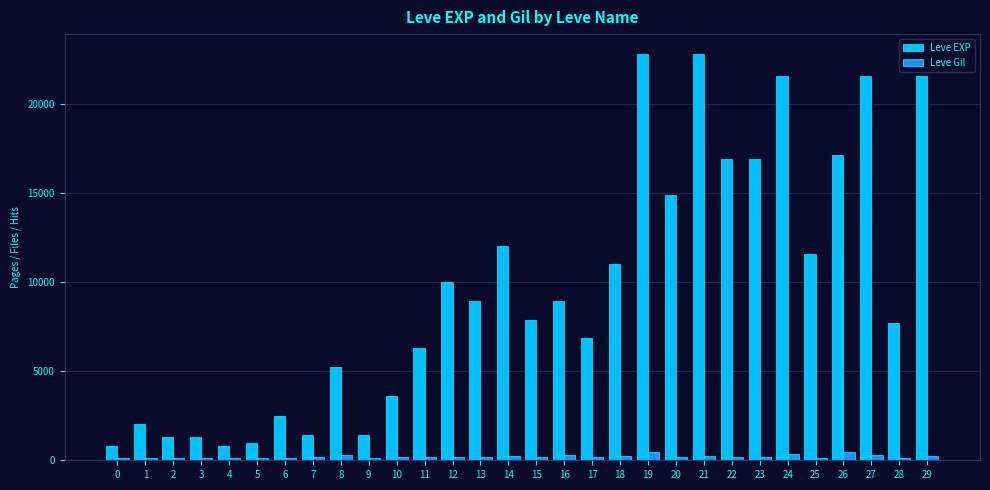

List the series in order of their overall mean, lowest first.

Leve Gil, Leve EXP